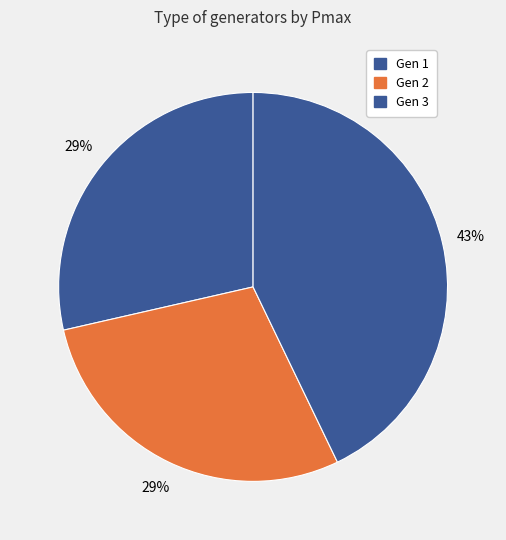

To the nearest percent, what is the average slice percentage?

33%